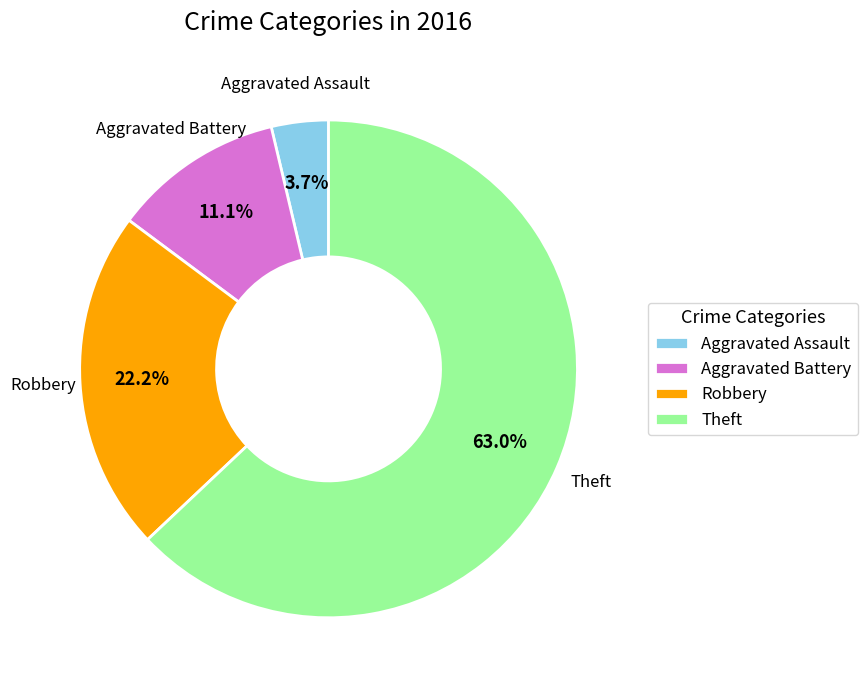

Rank the categories by value from lowest to highest.

Aggravated Assault, Aggravated Battery, Robbery, Theft